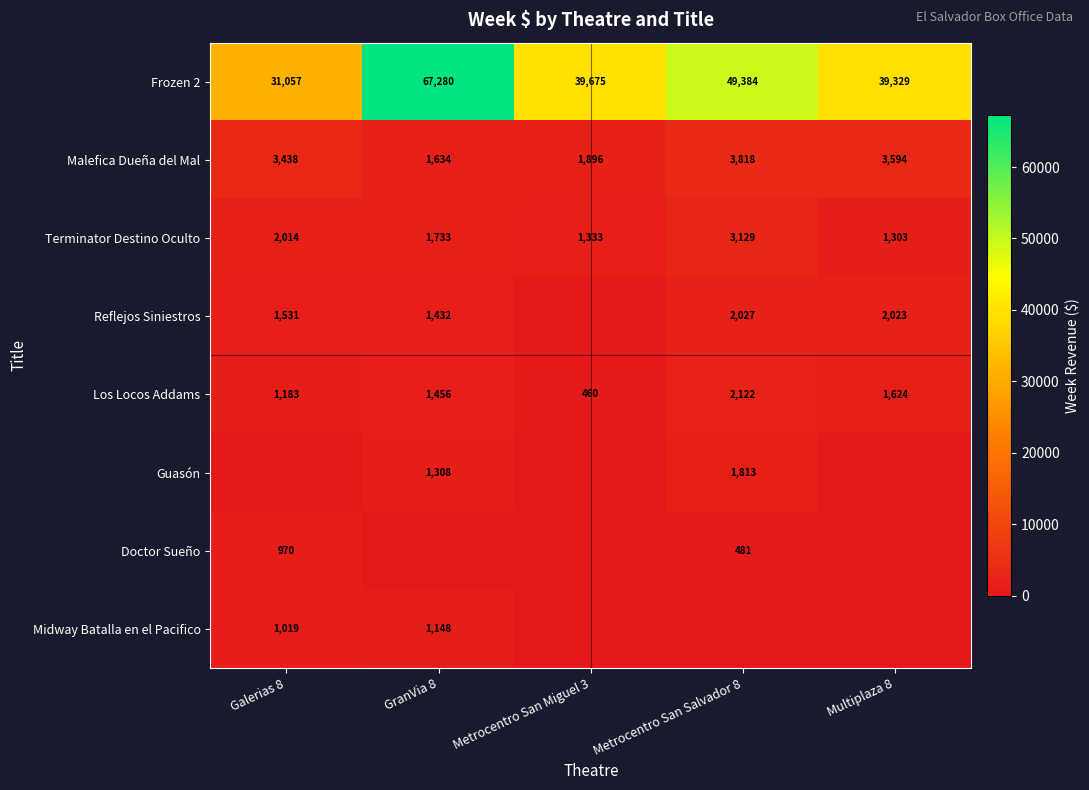

The Malefica Dueña del Mal series shows 5329.9 at Metrocentro San Salvador 8. True or false?

False